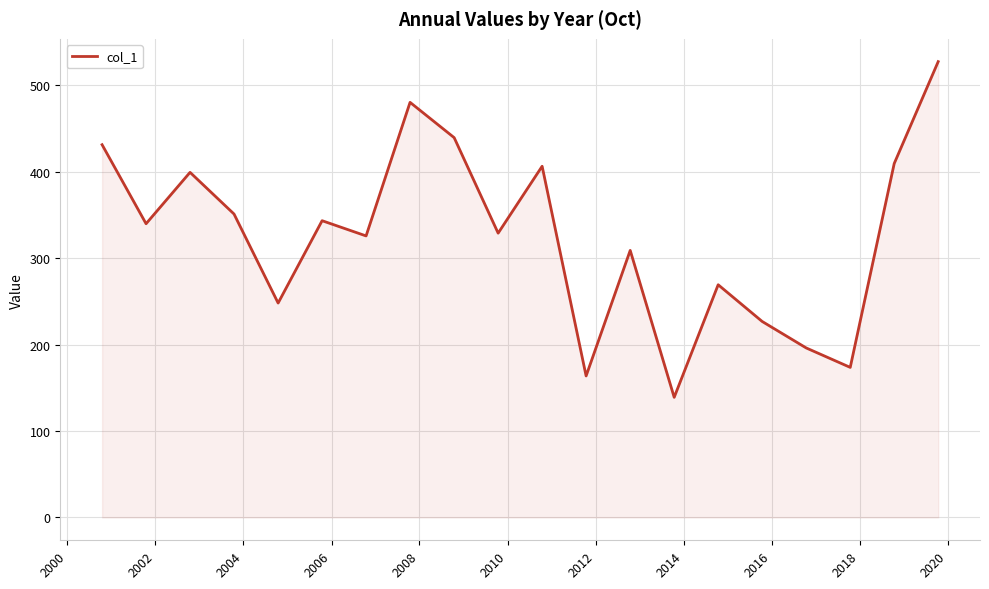

What is the greatest value displayed?

527.5